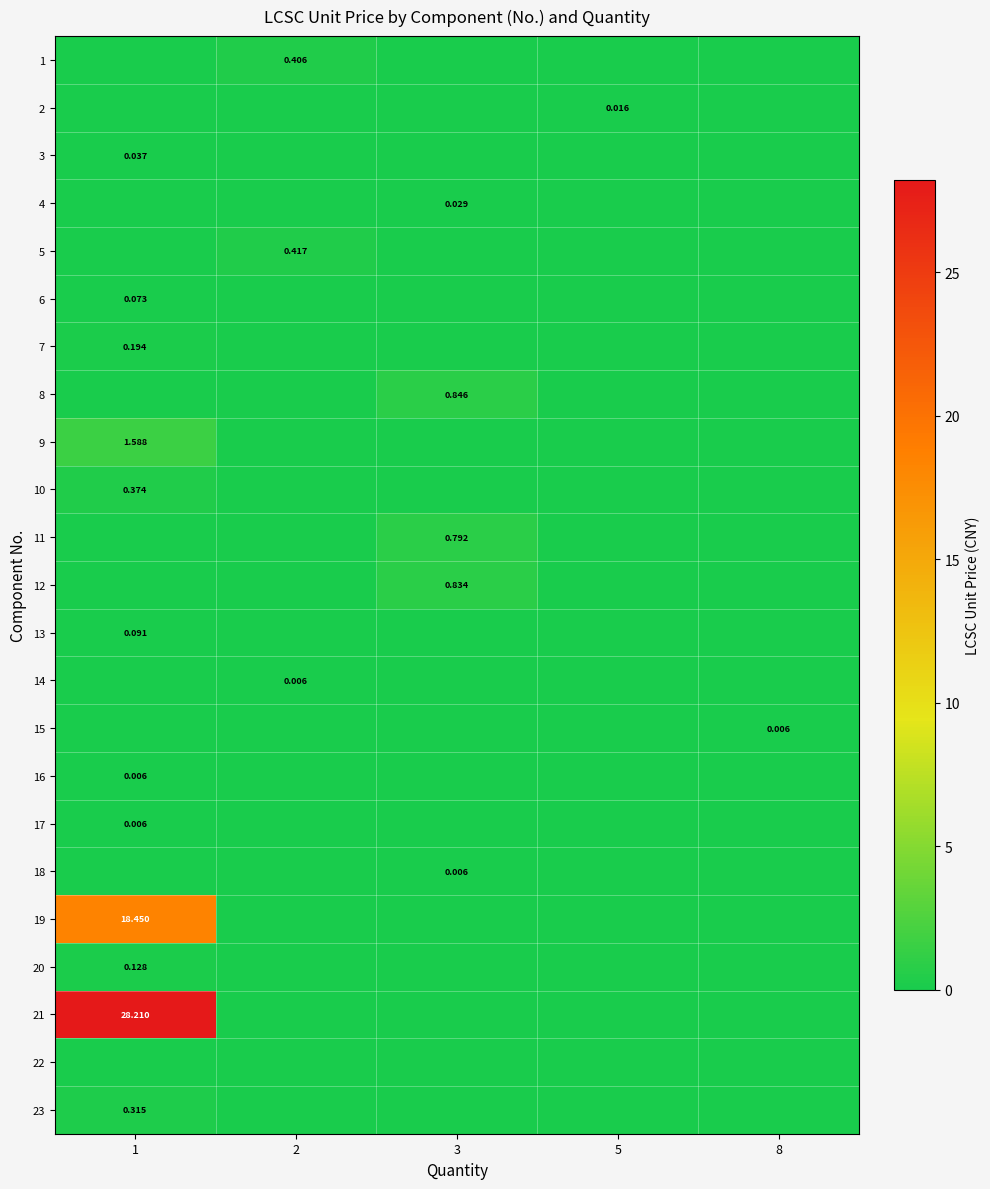

Rank the series at 3 from lowest to highest value.

row_0, row_1, row_2, row_4, row_5, row_6, row_8, row_9, row_12, row_13, row_14, row_15, row_16, row_18, row_19, row_20, row_21, row_22, row_17, row_3, row_10, row_11, row_7